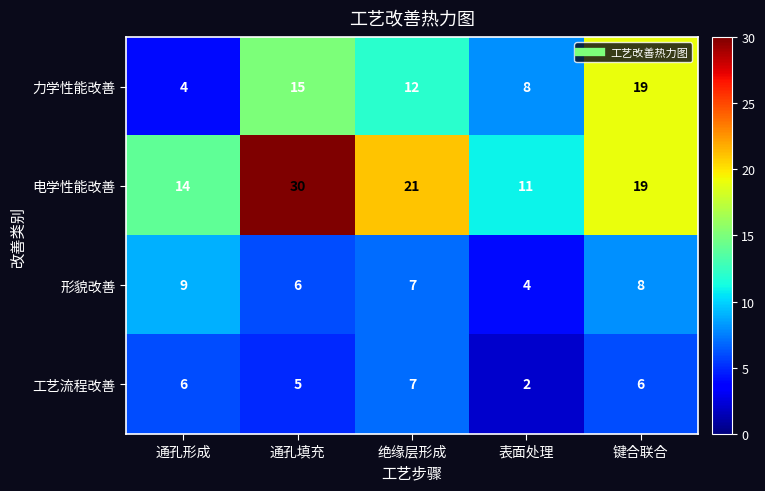

True or false: 电学性能改善 has a value of 45 at 通孔填充.

False